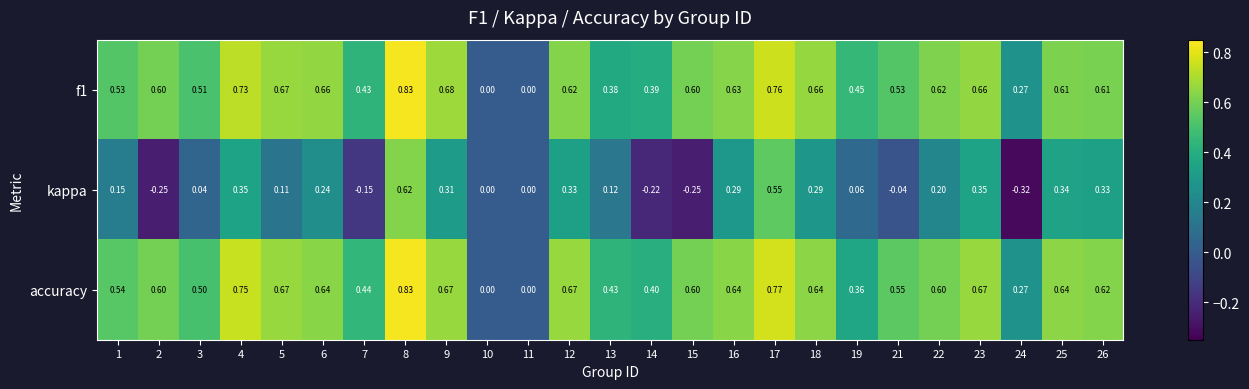

Which series has the largest total across all categories?

accuracy